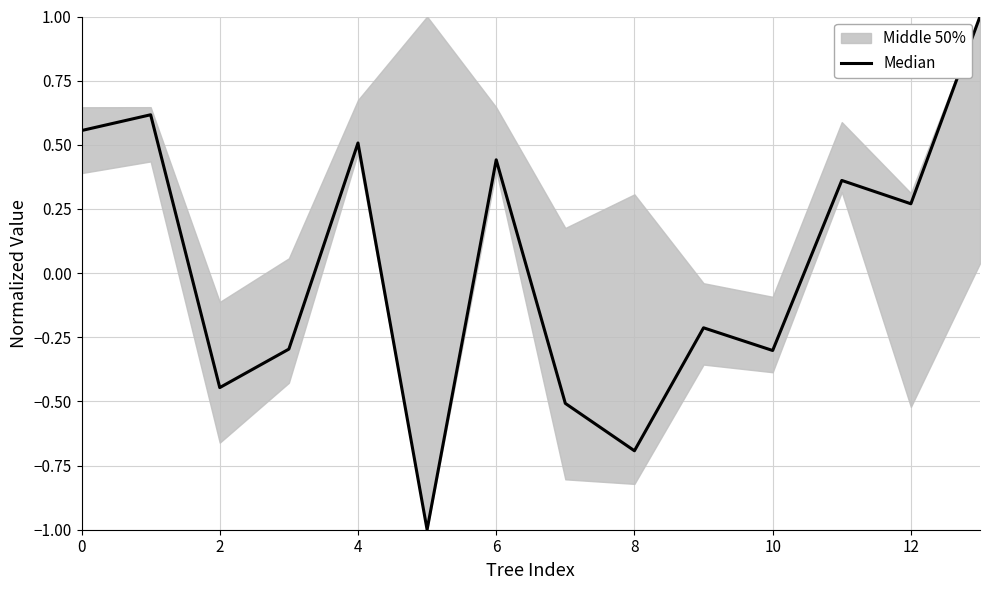

Is it true that the value at 12 is 0.3?

True